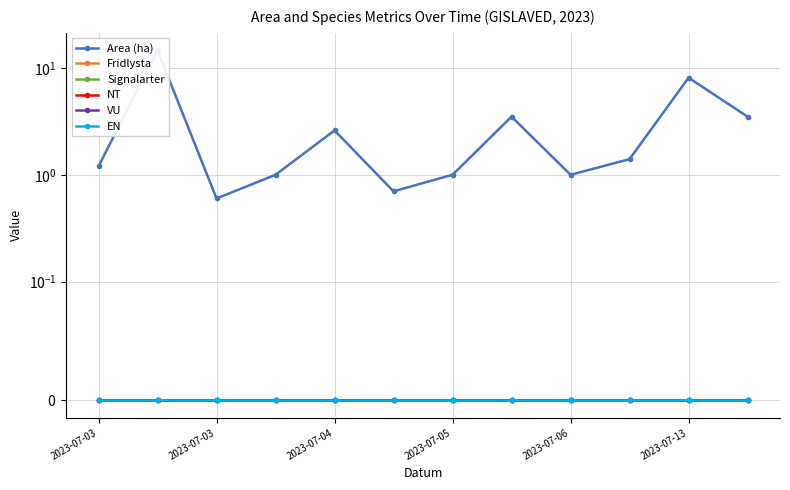

List the labels in order of Signalarter value, largest first.

2023-07-03, 2023-07-03, 2023-07-04, 2023-07-05, 2023-07-06, 2023-07-13, 6, 7, 8, 9, 10, 11